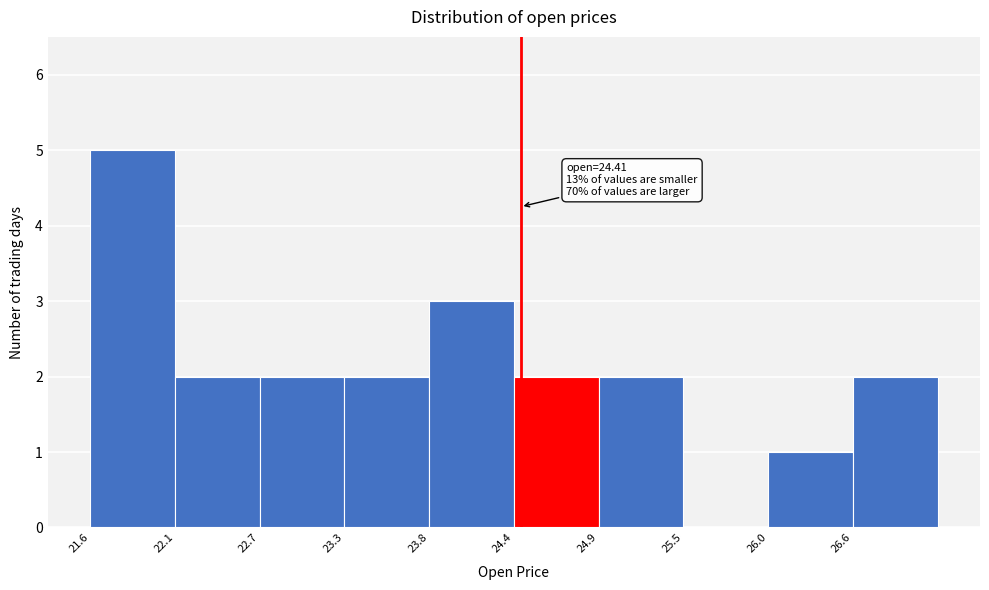

Over which range of the x-axis is the bar tallest?

21.6 to 22.1